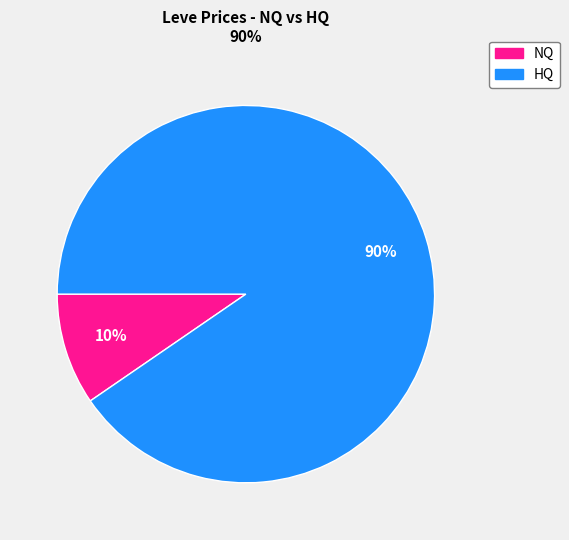

To the nearest percent, what is the average slice percentage?

50%